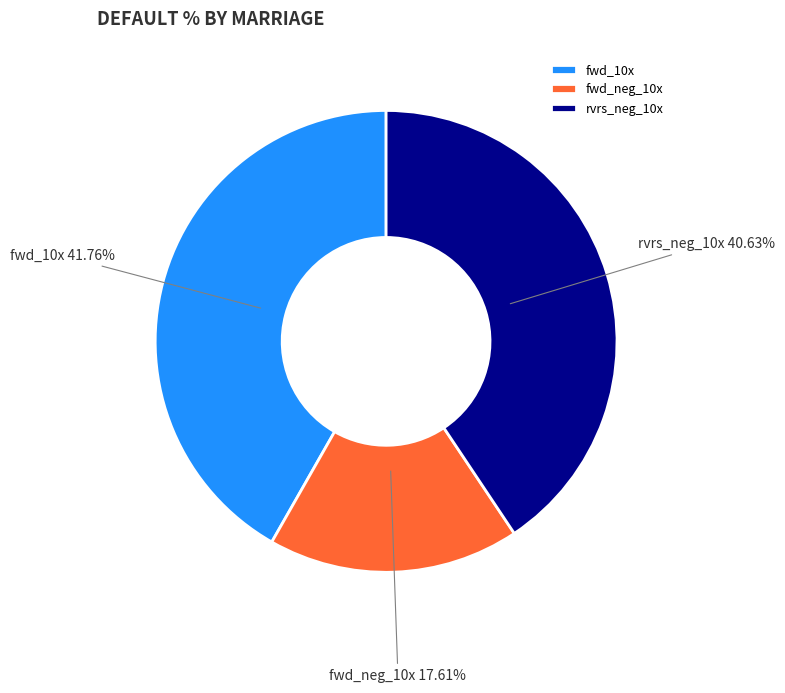

Which category has the smallest portion of the pie?

fwd_neg_10x